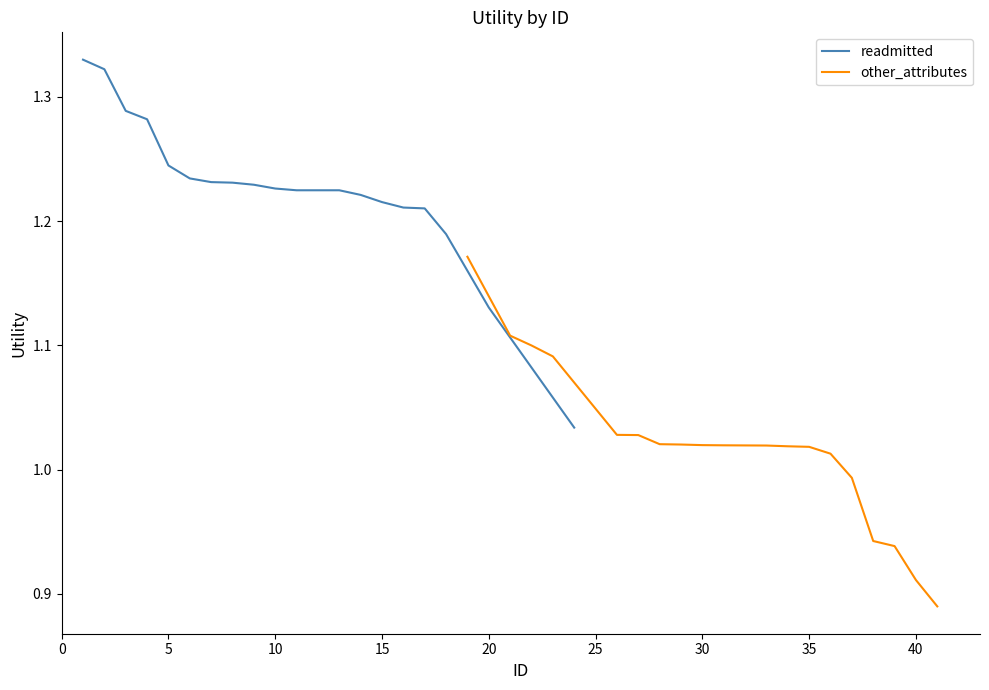

What are all the series names shown in the legend?

readmitted, other_attributes